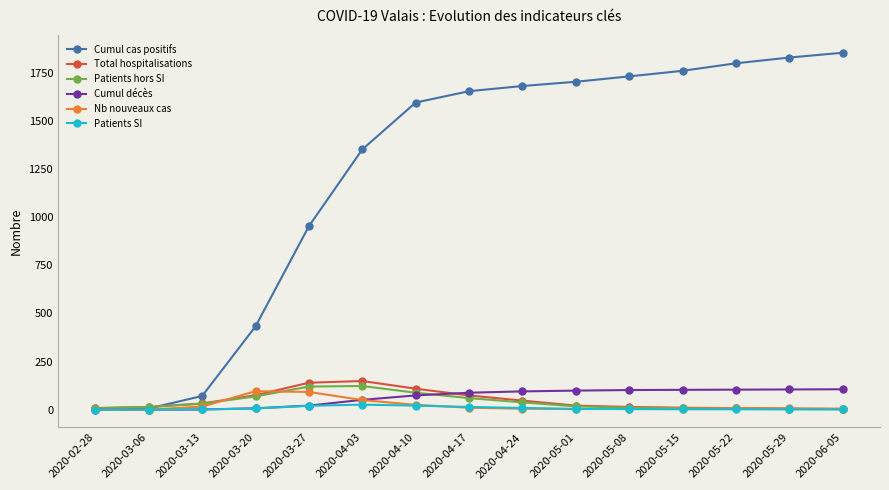

What is the minimum value for Cumul cas positifs?

1